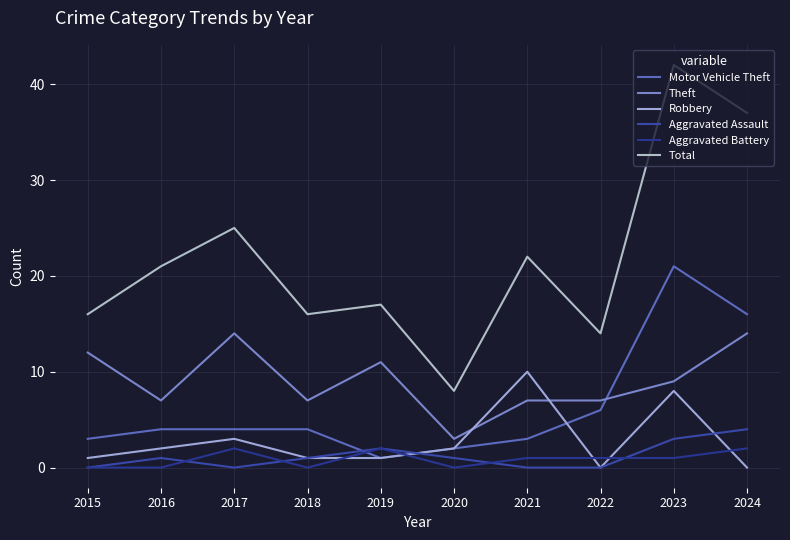

Where is Robbery nearest to the value 5?

2017